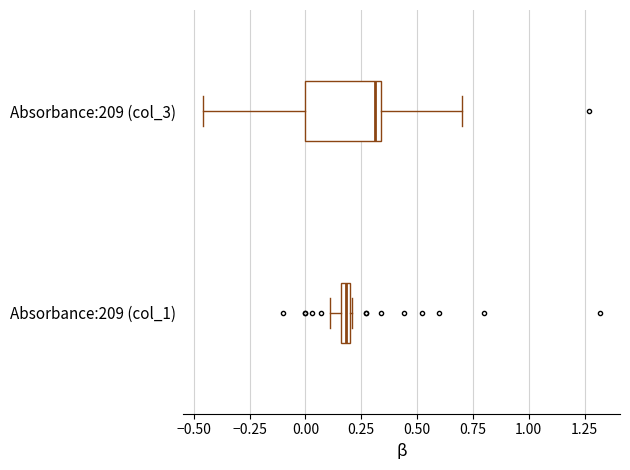

Where is the right edge of the box for Absorbance:209 (col_3) on the x-axis? The values are not printed on the chart, so give them approximately, as read against the axis.

0.35